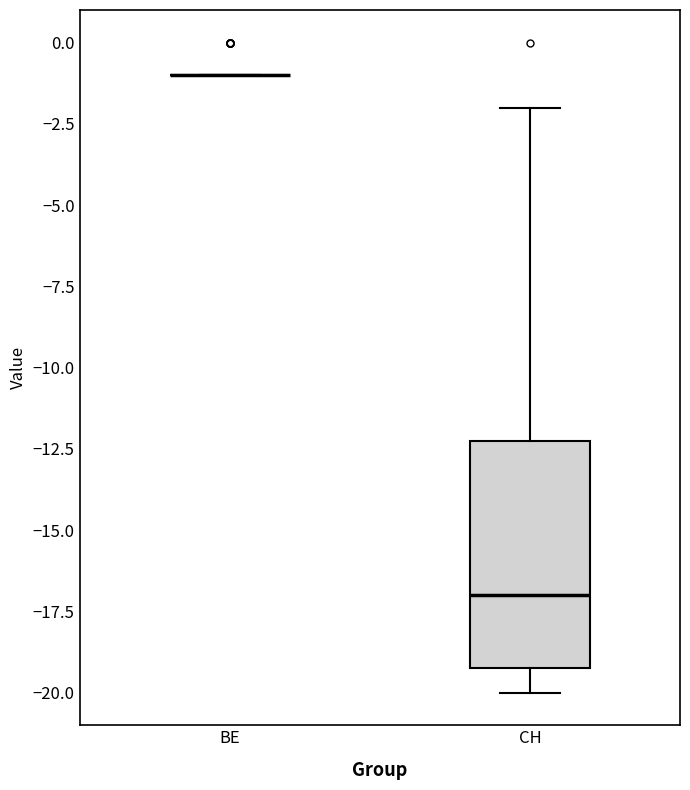

Reading left to right, read every box against the y-axis: the position of its median line, the range the box covers, and the ends of its whiskers. The values are not printed on the chart, so give them approximately, as read against the axis.

BE: box collapsed to a line at -1, whiskers -1 to -1
CH: median -17, box -19 to -12, whiskers -20 to -2